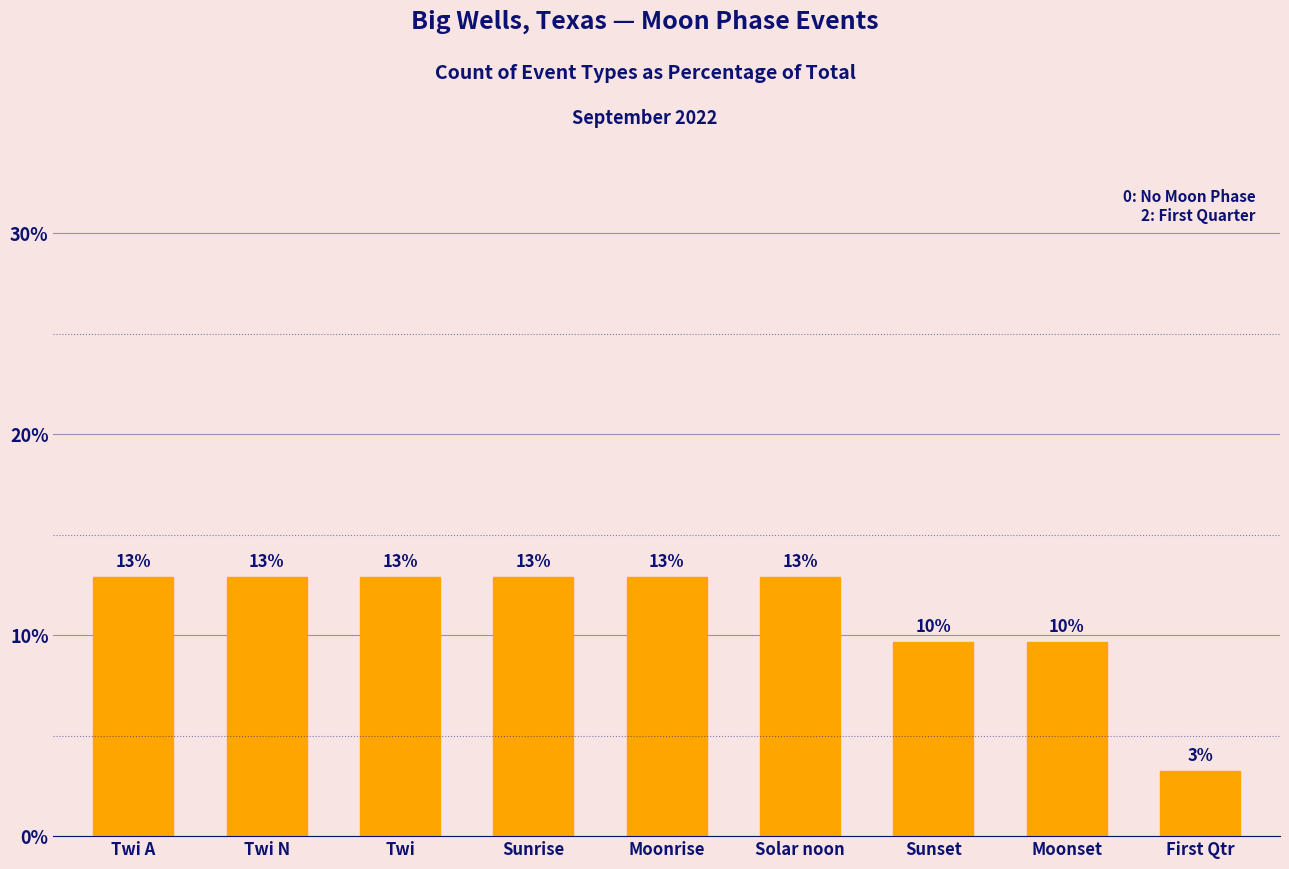

How many bars are there in total?

9